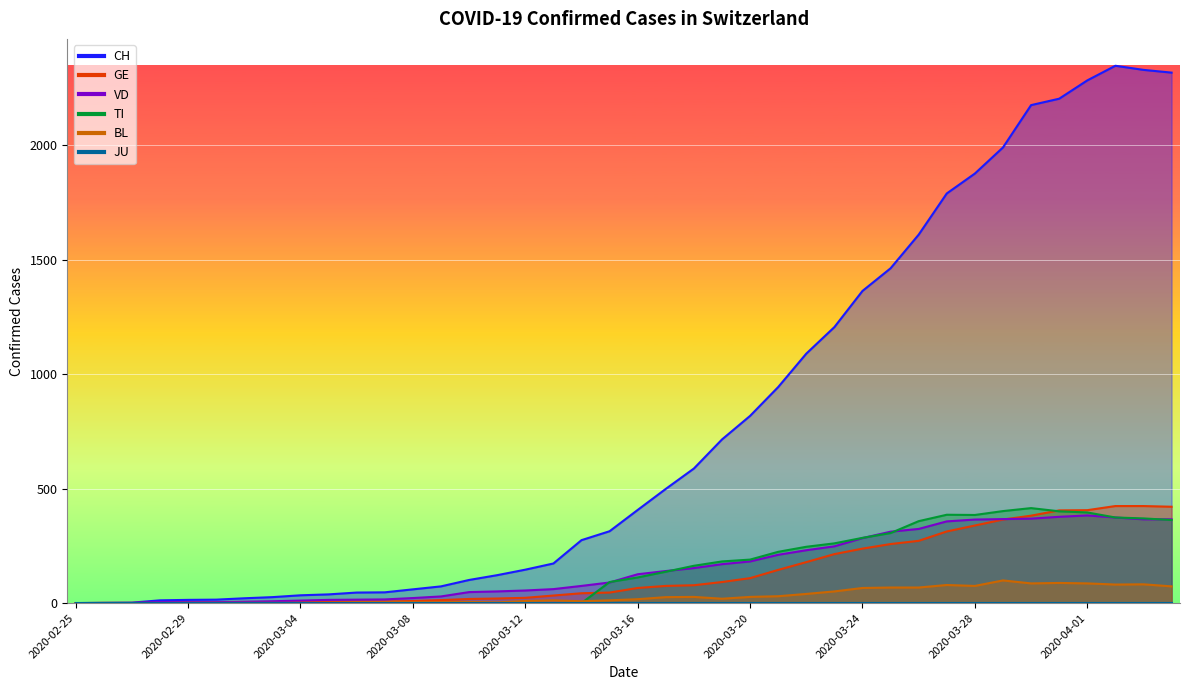

True or false: BL has a value of 68 at 2020-03-26.

True